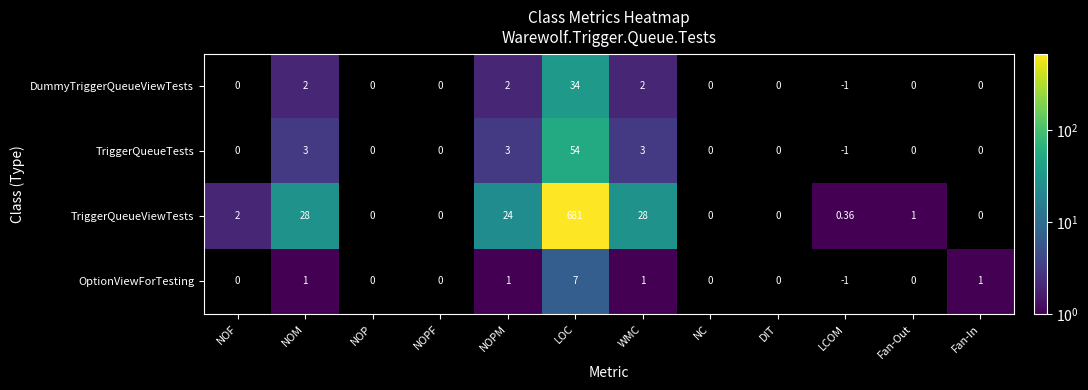

Rank the series by their maximum value, from lowest to highest.

OptionViewForTesting, DummyTriggerQueueViewTests, TriggerQueueTests, TriggerQueueViewTests